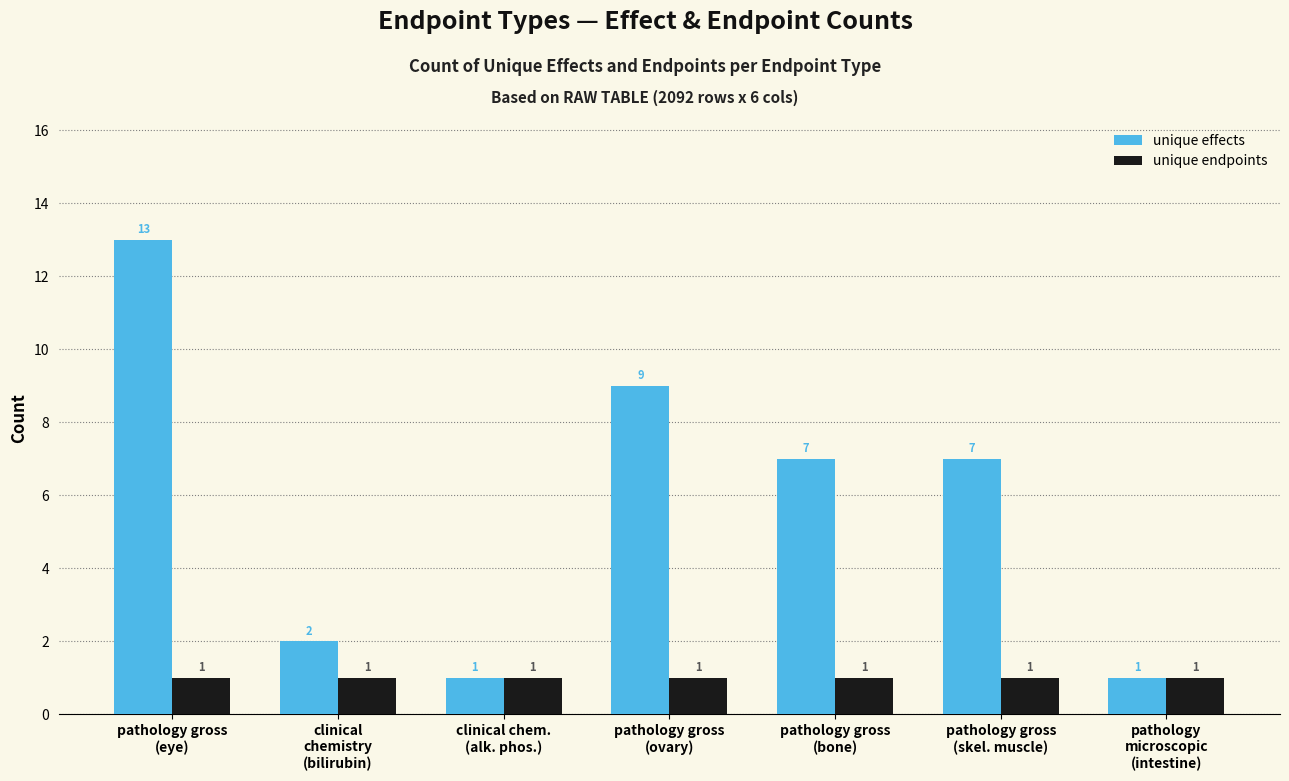

What are all the series names shown in the legend?

unique effects, unique endpoints